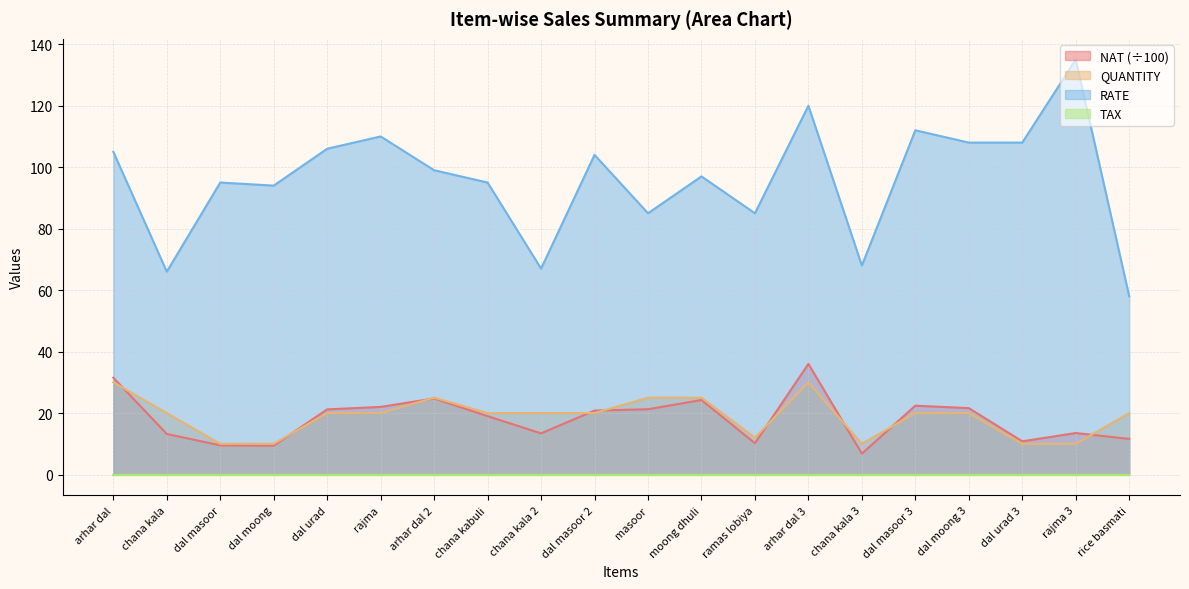

After their last crossing, which series has the higher values: QUANTITY or NAT?

QUANTITY